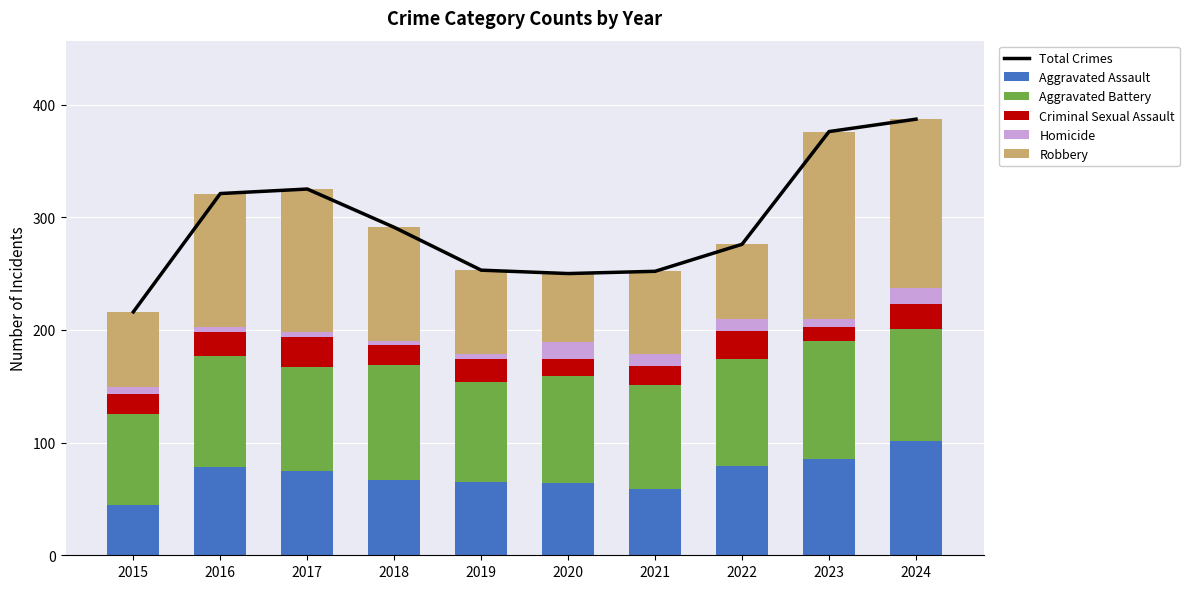

What is the maximum value for Criminal Sexual Assault?

27